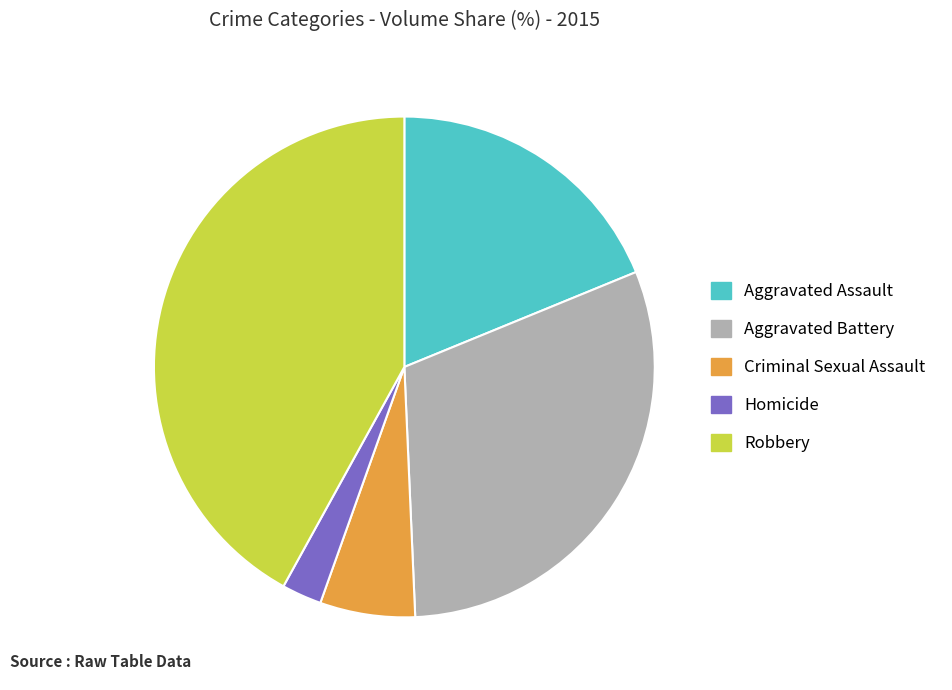

Is the sum of Homicide and Aggravated Assault greater than half?

No